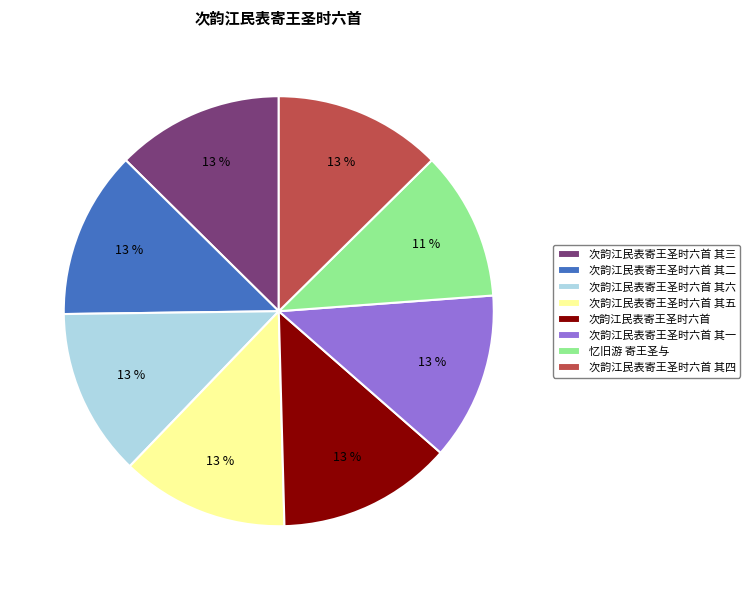

How many slices are in this pie chart?

8